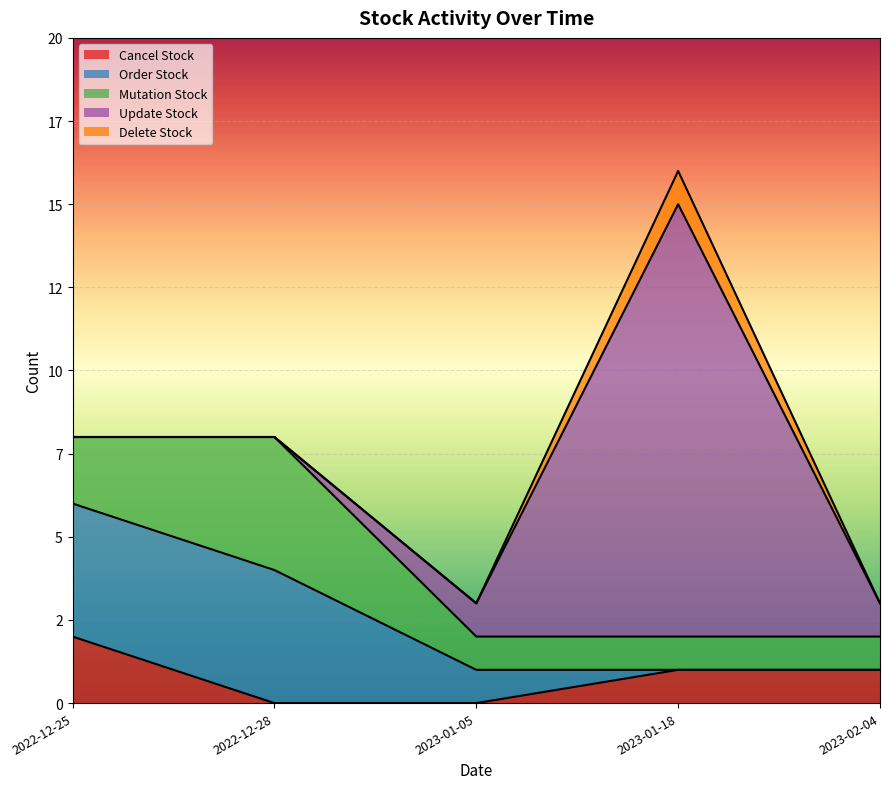

Where does the Order Stock series first go above 1?

2022-12-25